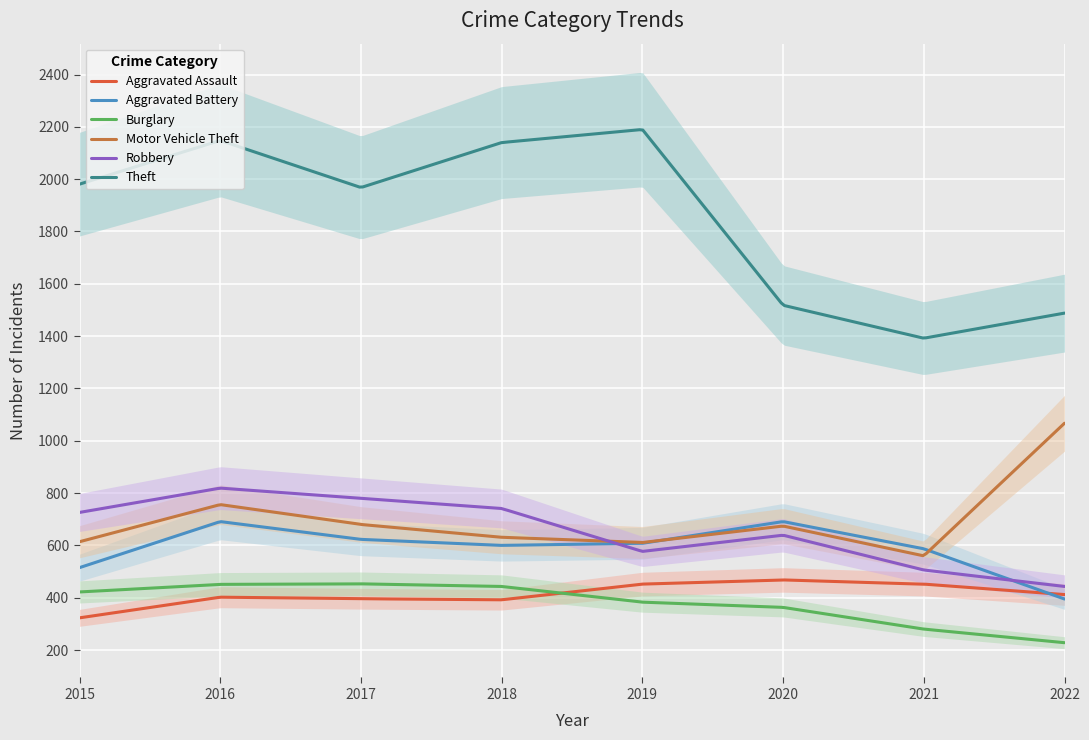

Where is Aggravated Assault nearest to the value 395?

2017